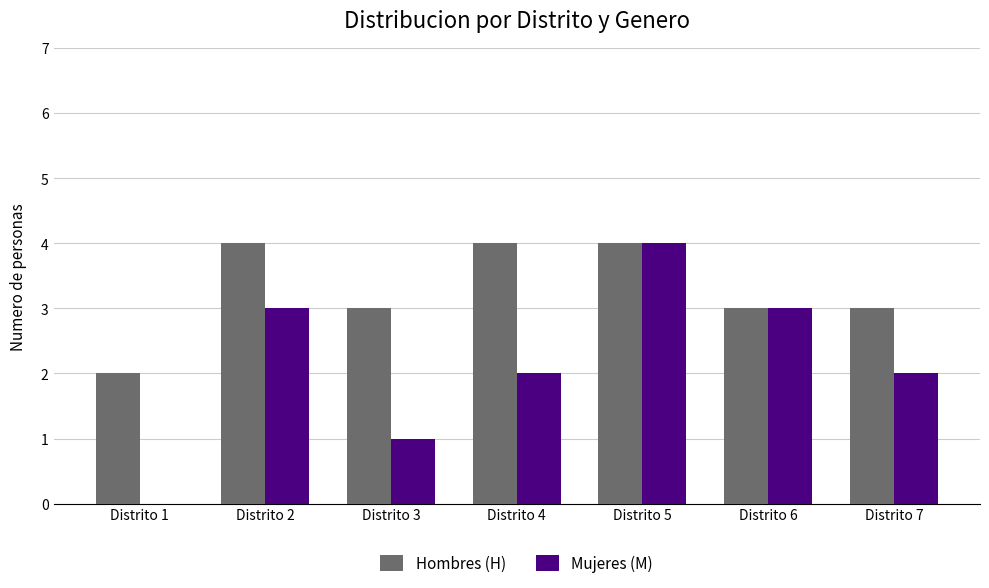

What is the total value across all series at Distrito 7?

5